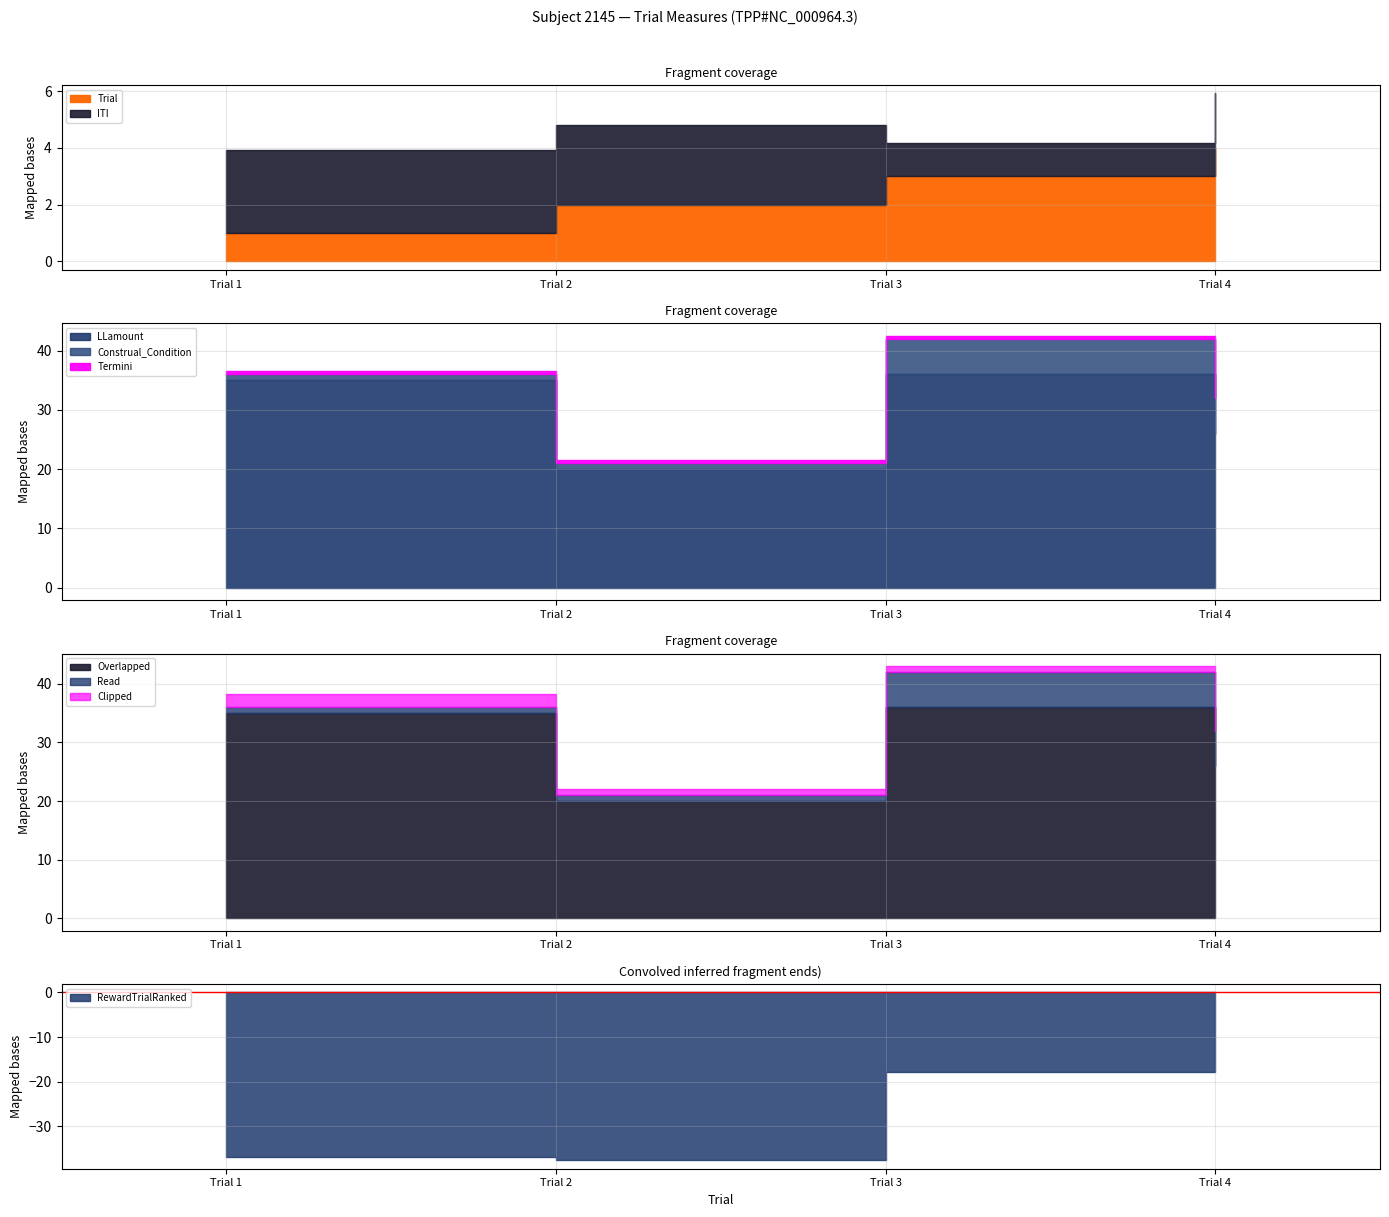

True or false: TaskInterval and LLamount cross at least once.

False